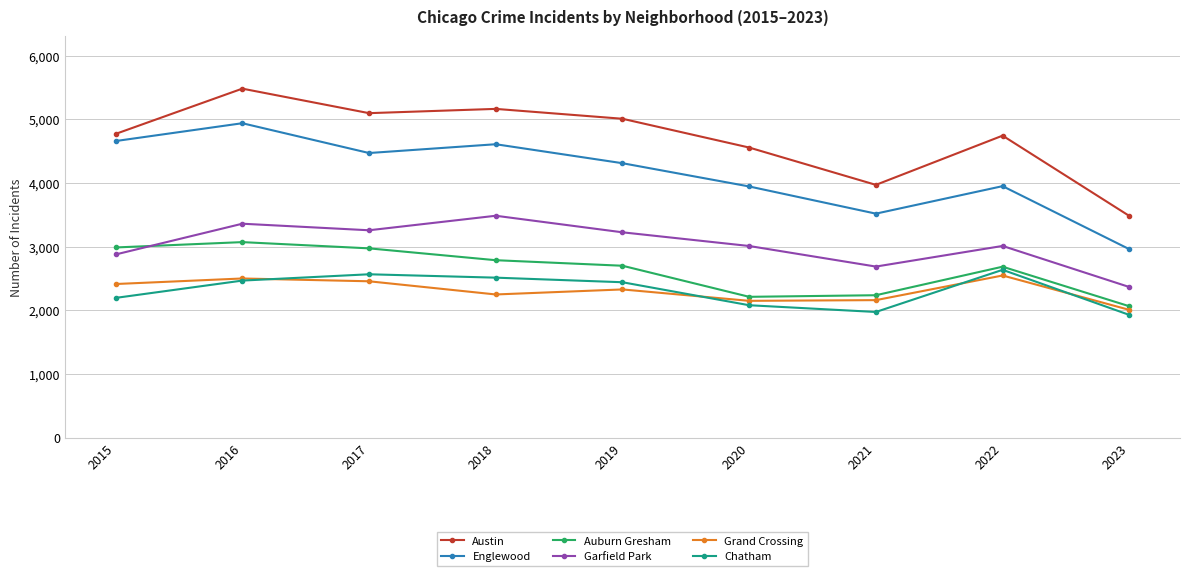

True or false: Austin and Chatham cross at least once.

False